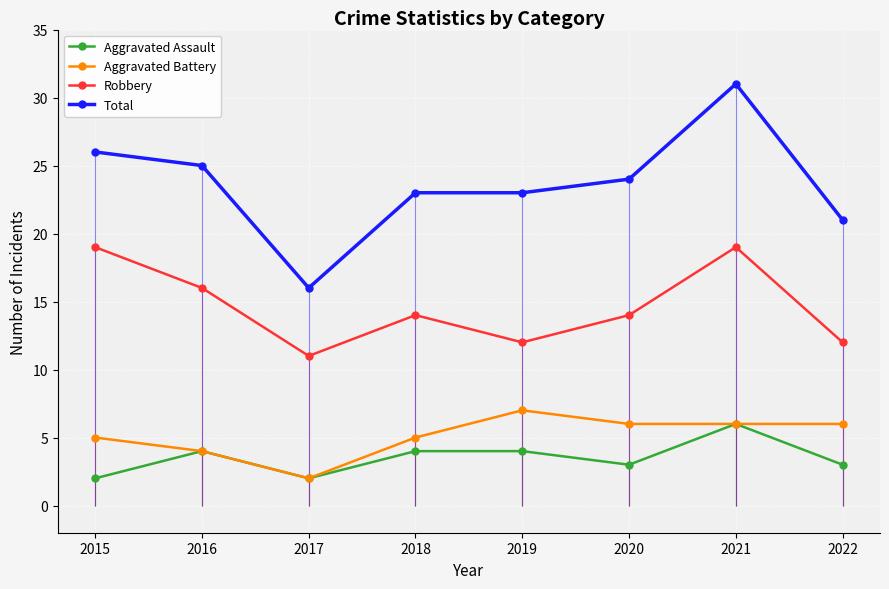

At which label does Aggravated Battery first exceed 6?

2019